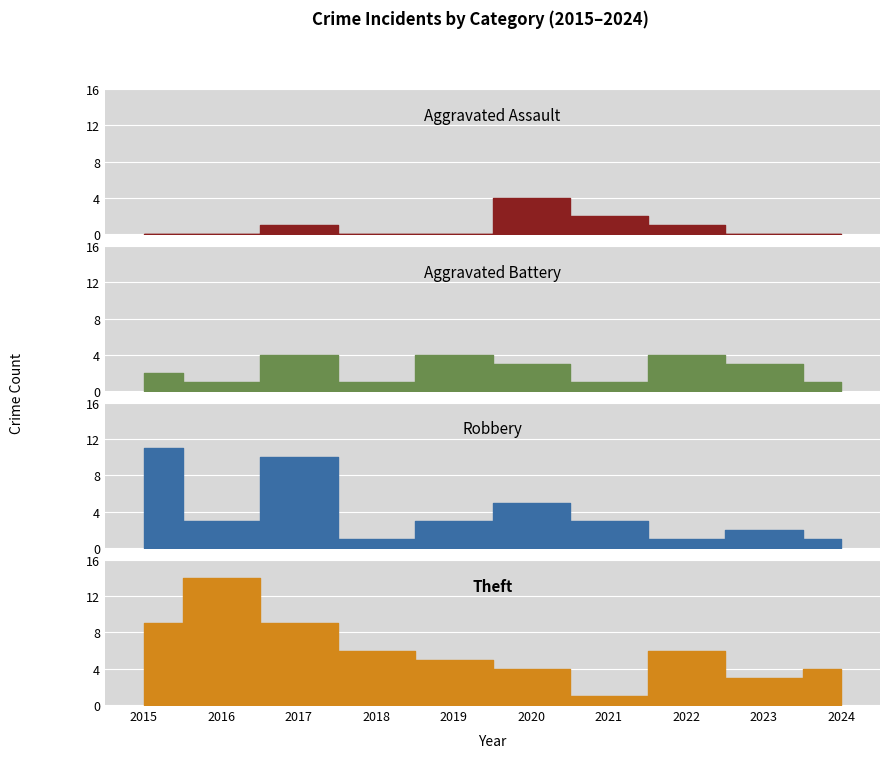

List the series in order of their peak value, highest first.

Theft, Robbery, Aggravated Assault, Aggravated Battery